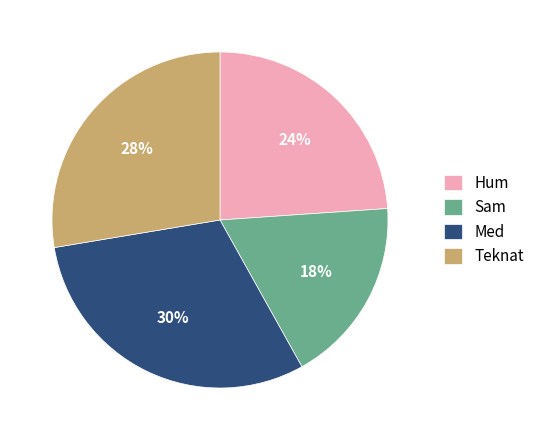

Which category has the biggest portion of the pie?

Med